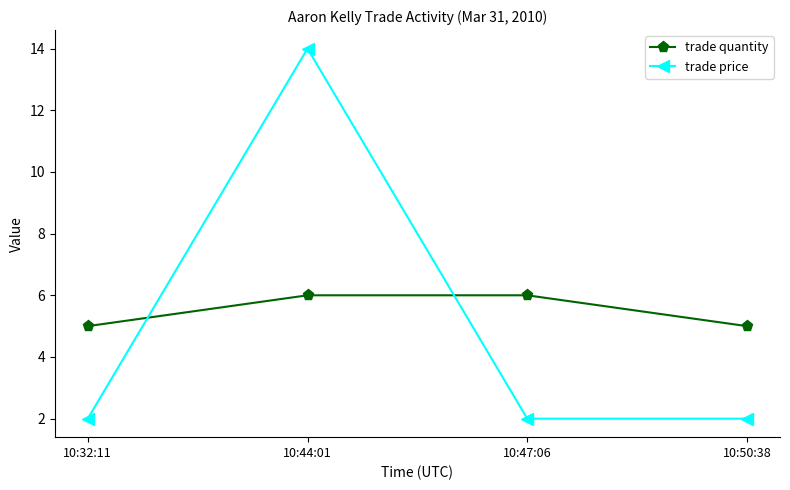

List the series in order of their overall mean, lowest first.

trade price, trade quantity